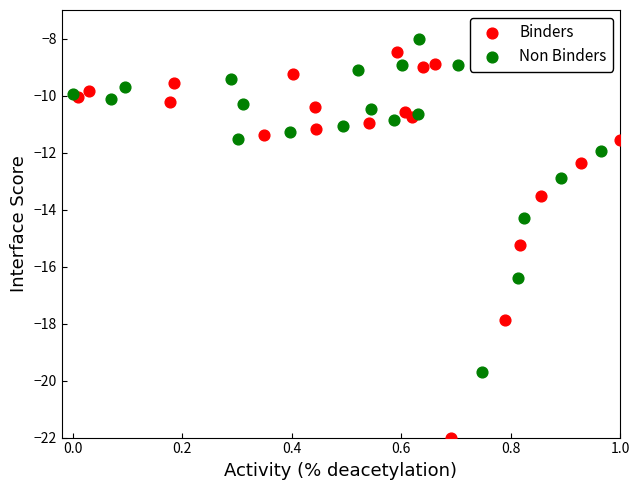

Which series reaches the maximum Y coordinate?

Non Binders